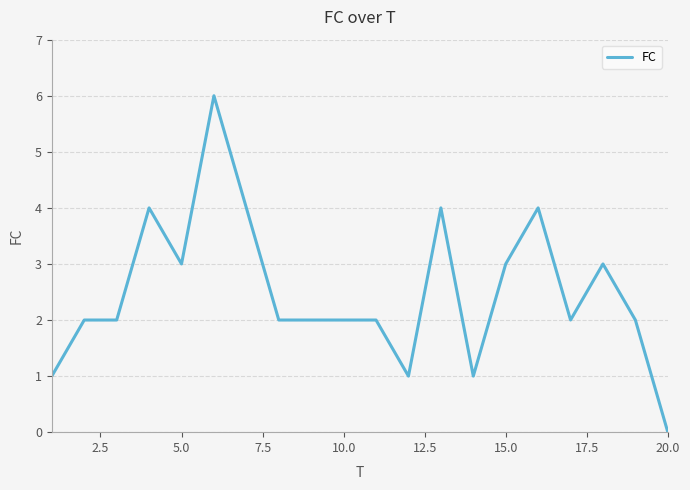

What is the maximum value shown in the chart?

6